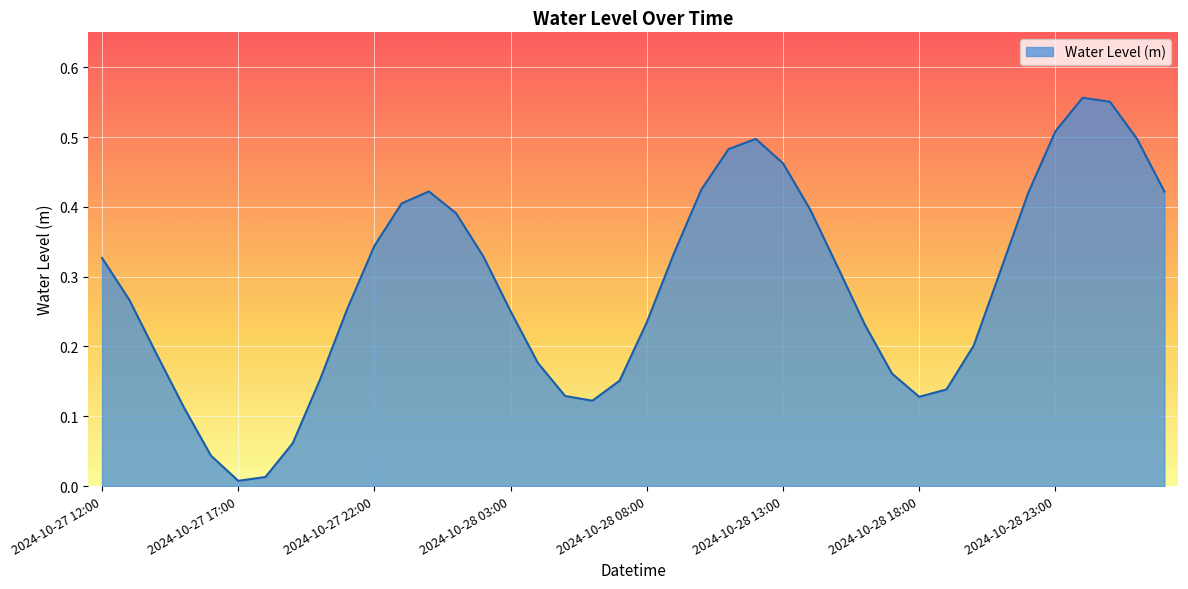

How many points are lower than both their immediate neighbors (excluding endpoints)?

3